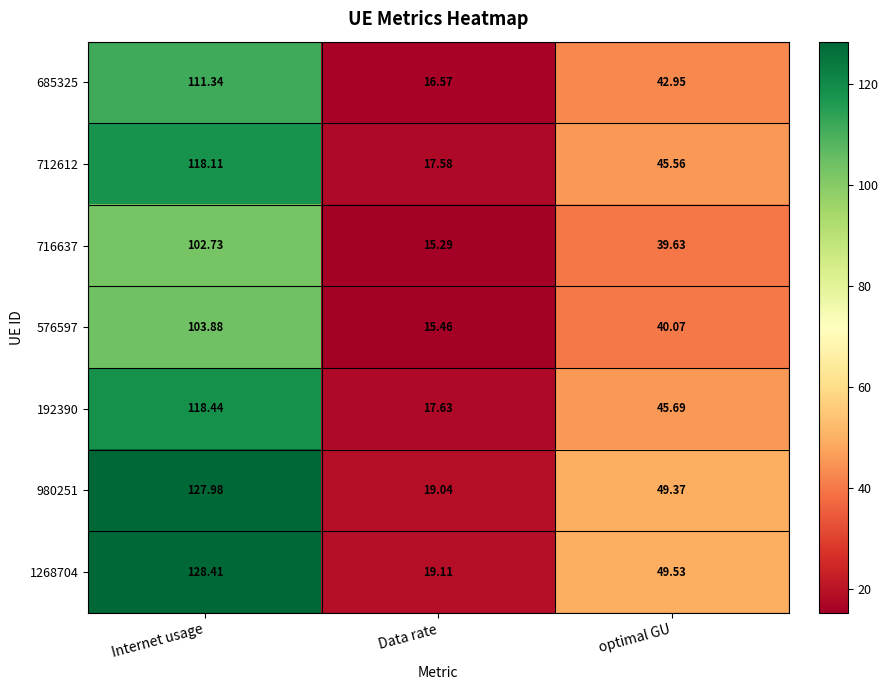

What is the total value across all series at Data rate?

120.7